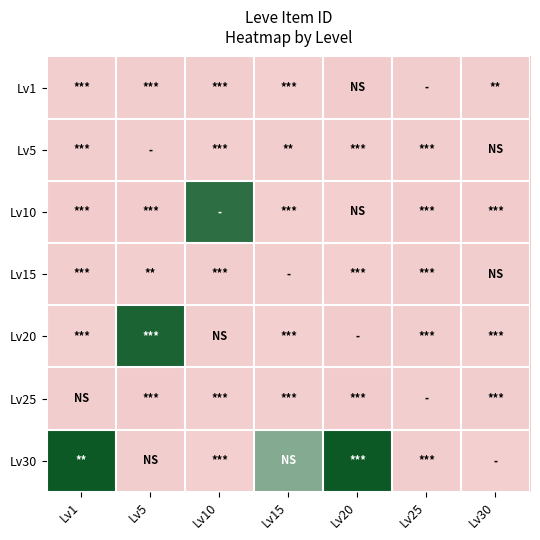

At Lv30, list the series in order from largest to smallest.

Lv20, Lv30, Lv5, Lv25, Lv15, Lv1, Lv10